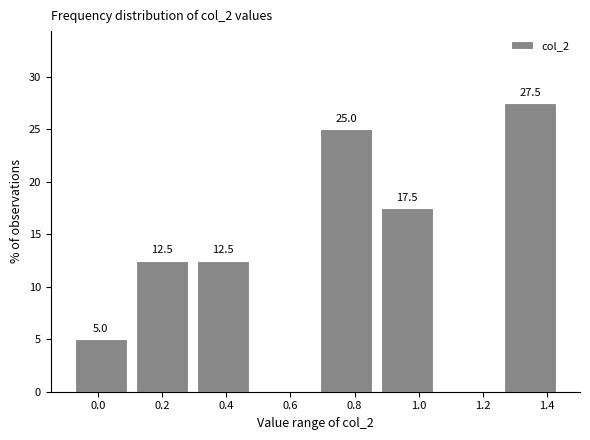

Which range on the x-axis has the tallest bar?

1.26 to 1.44